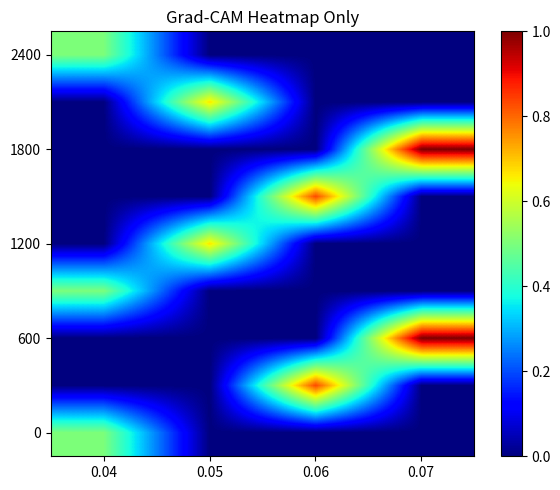

Count the number of categories in the chart.

4